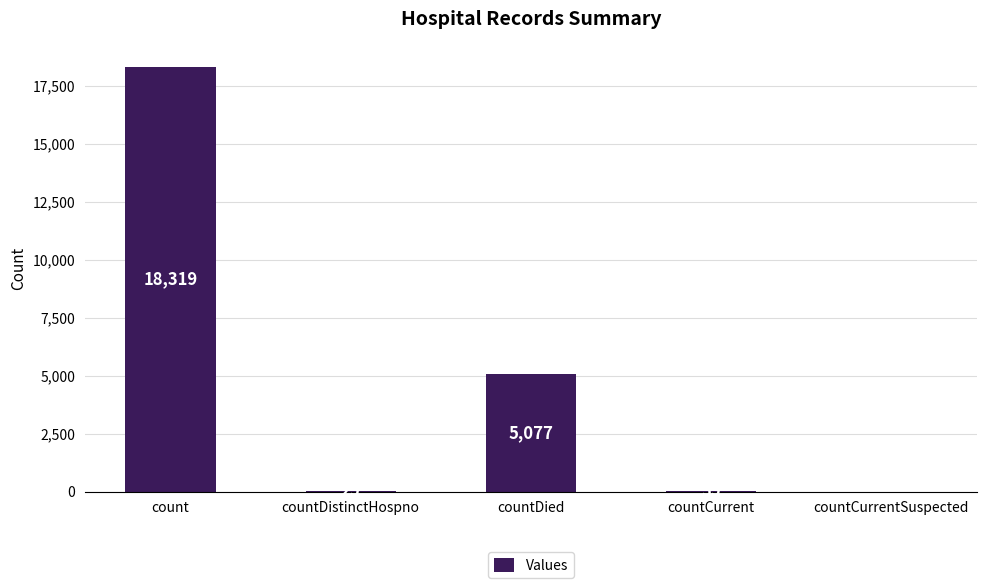

At which category does the chart reach its peak across all series?

count